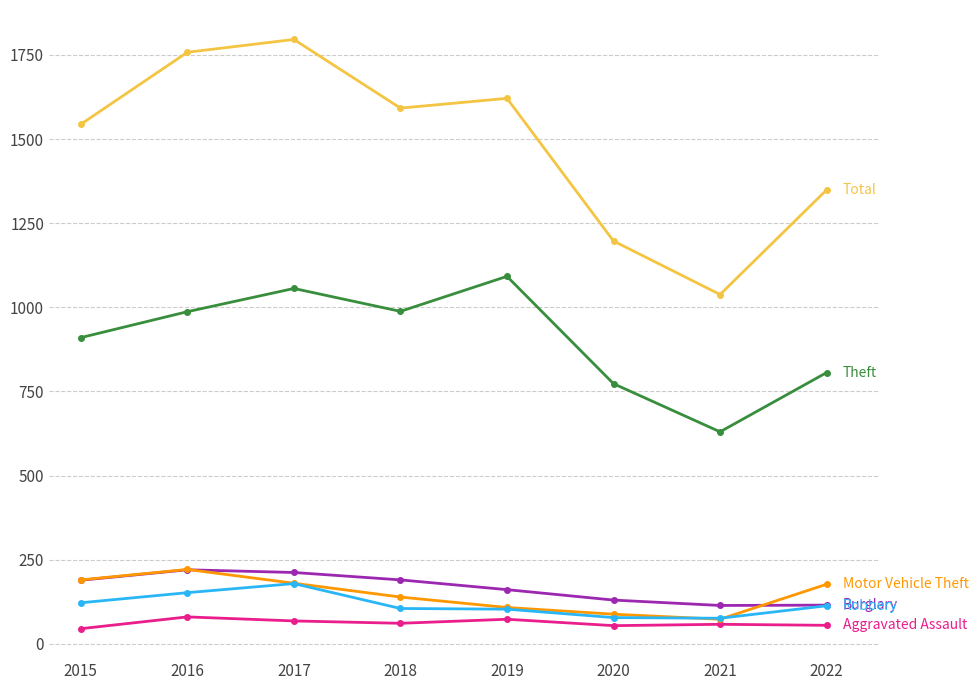

What is the spread (max minus min) of values at 2018?

1531